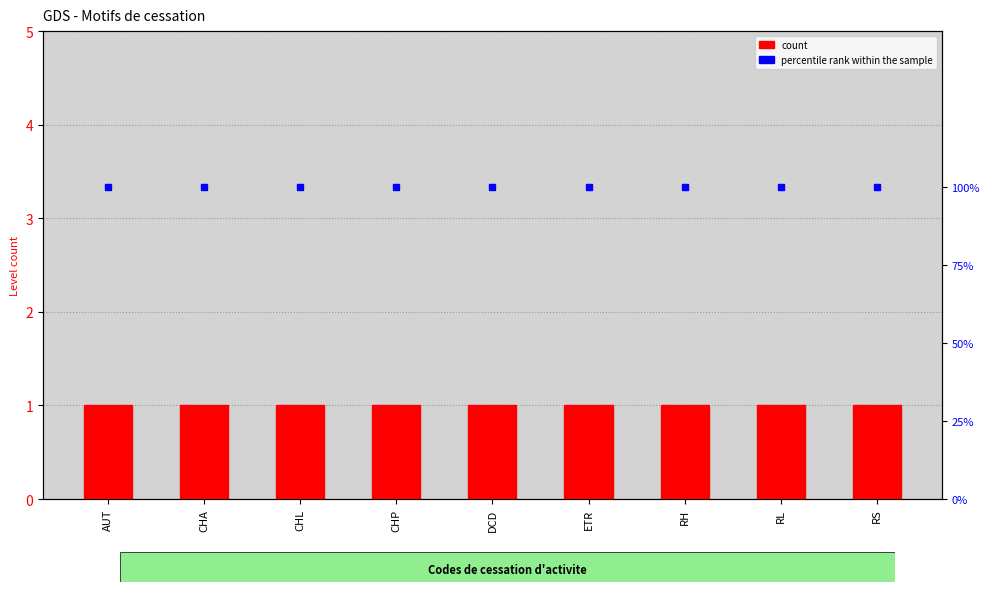

What is the total value across all series at DCD?

101